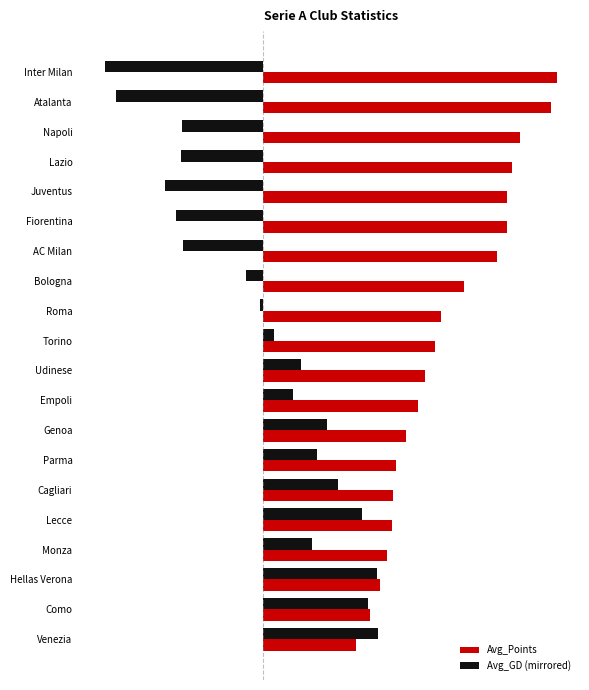

List the series in order of their peak value, lowest first.

Avg_GD (mirrored), Avg_Points